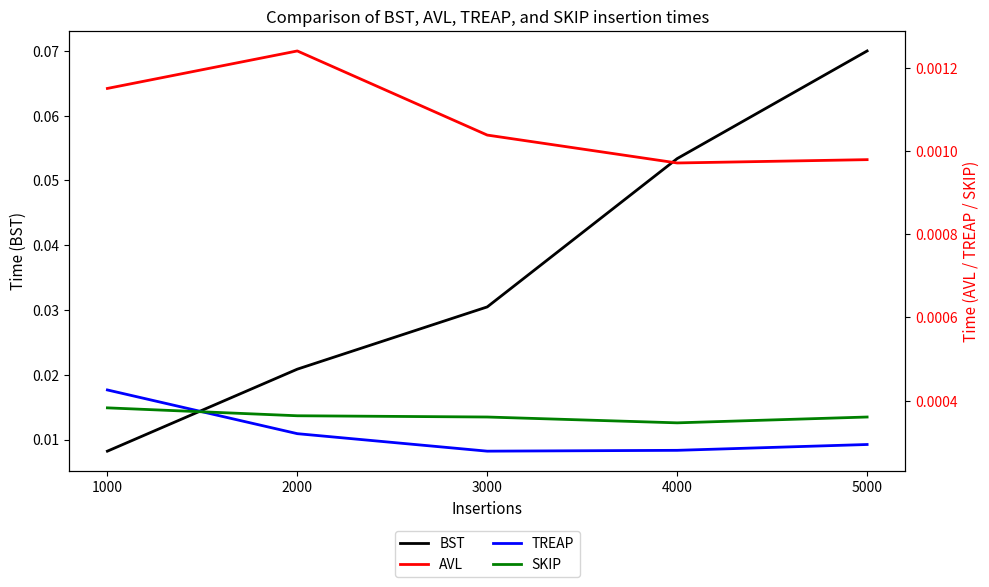

How many interior local valleys does the AVL series have?

1